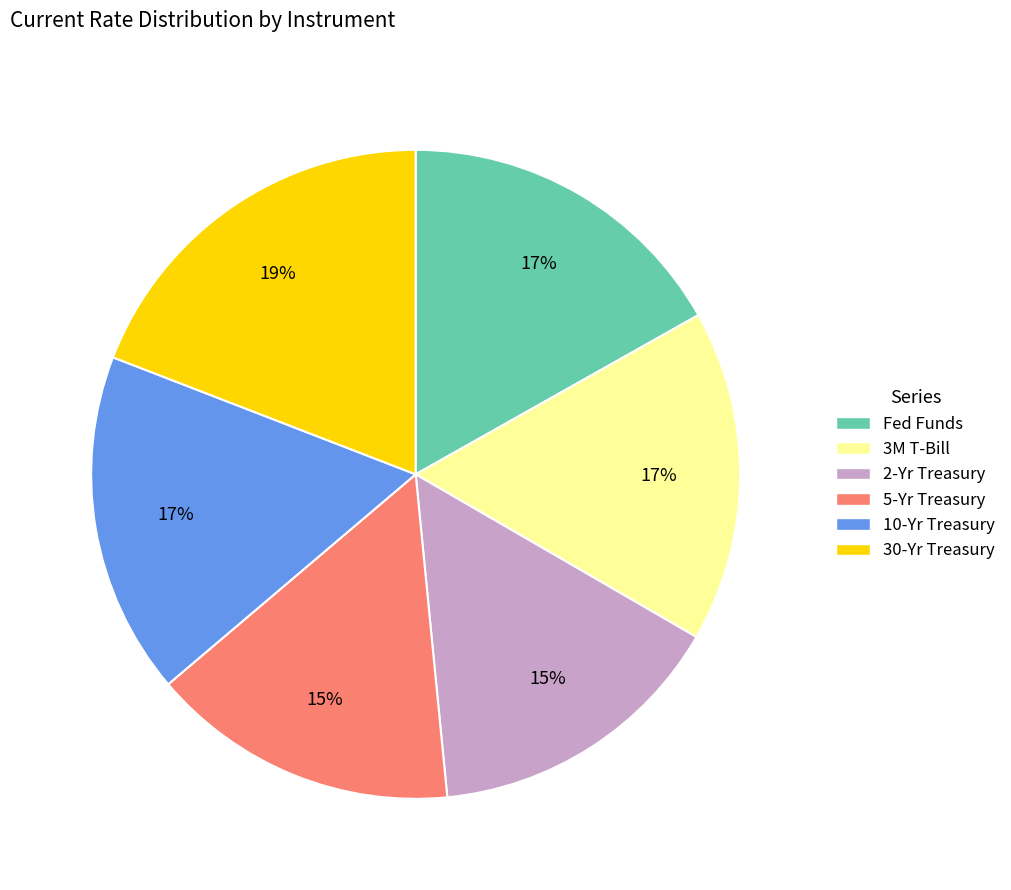

True or false: 3M T-Bill accounts for 17% of the total.

True